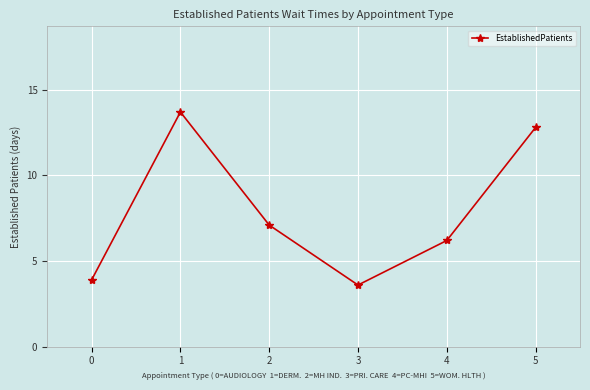

Between 5 and 0, which is larger?

5